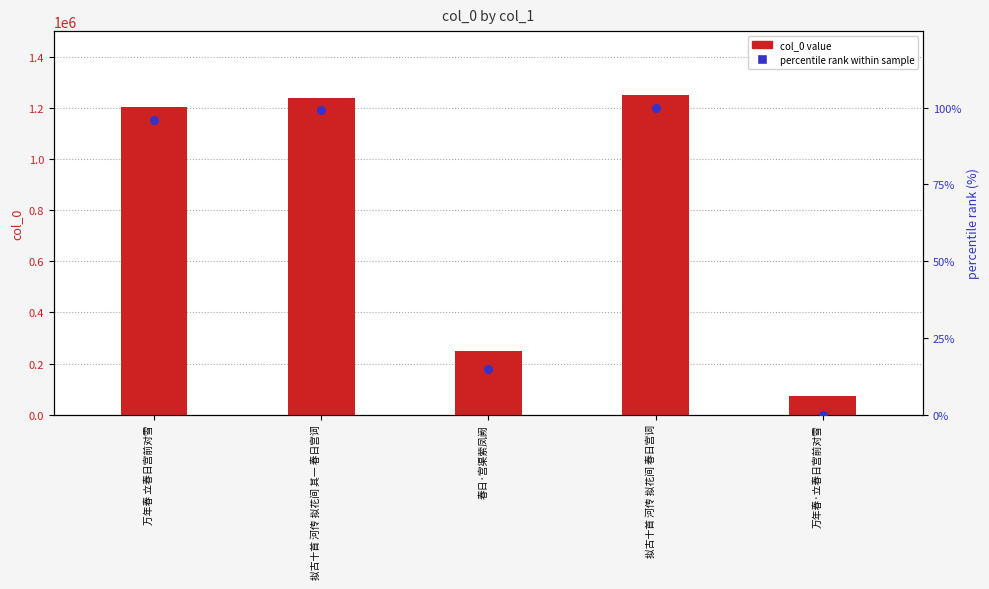

What are all the series names shown in the legend?

col_0 value, percentile rank within sample